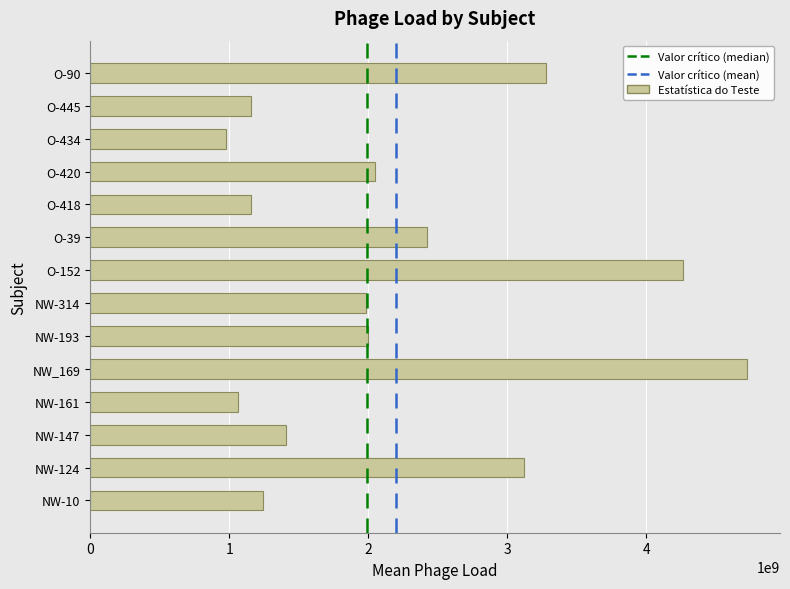

What is the sum of all values?

30846263618